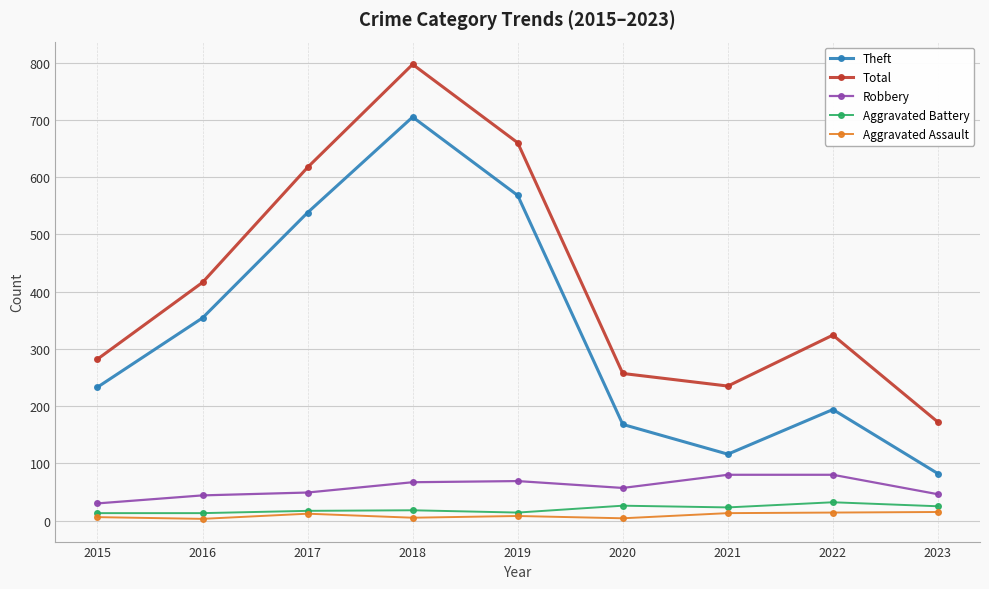

What is the minimum value for Total?

172